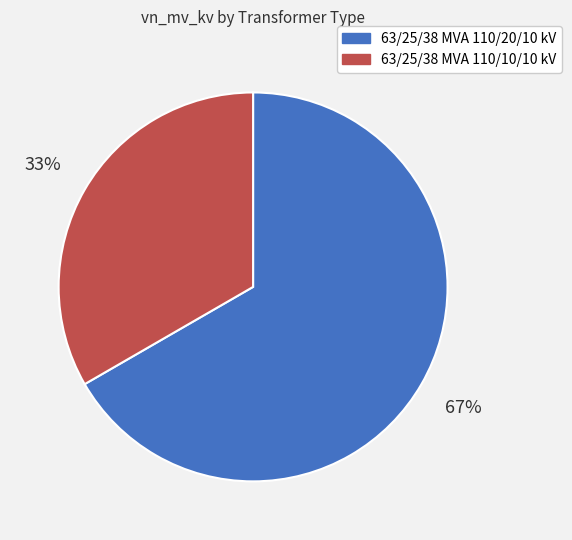

What percentage is the 63/25/38 MVA 110/10/10 kV slice, to the nearest percent?

33%